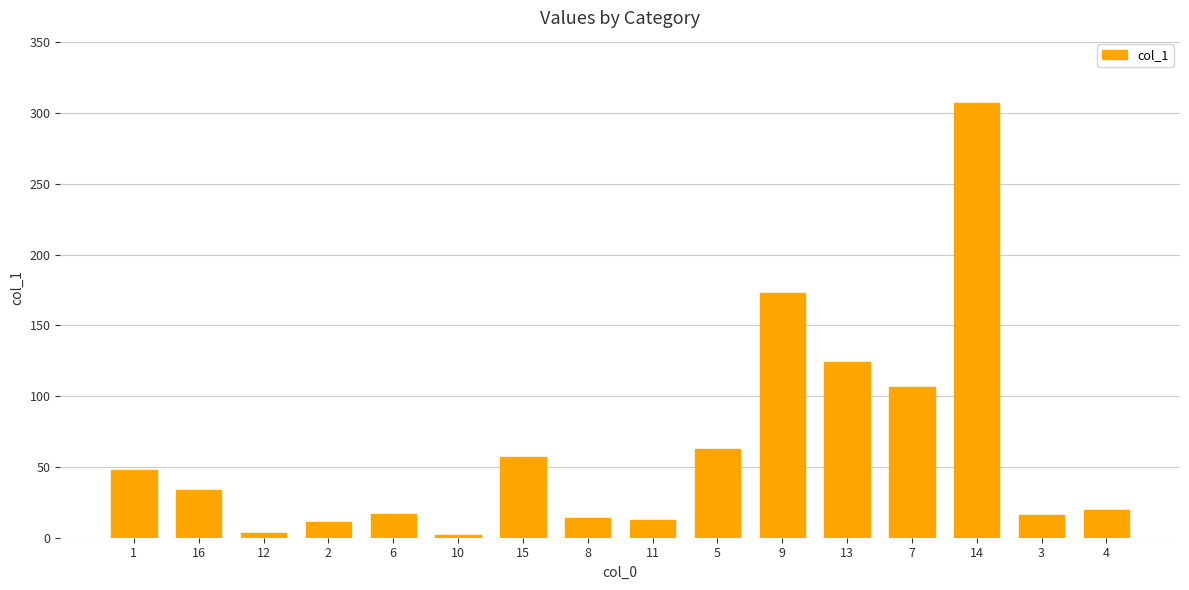

What is the difference between the values at 13 and 2?

113.3